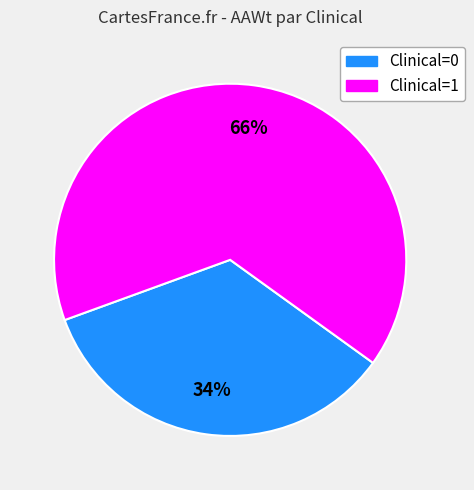

To the nearest percent, what is the average slice percentage?

50%